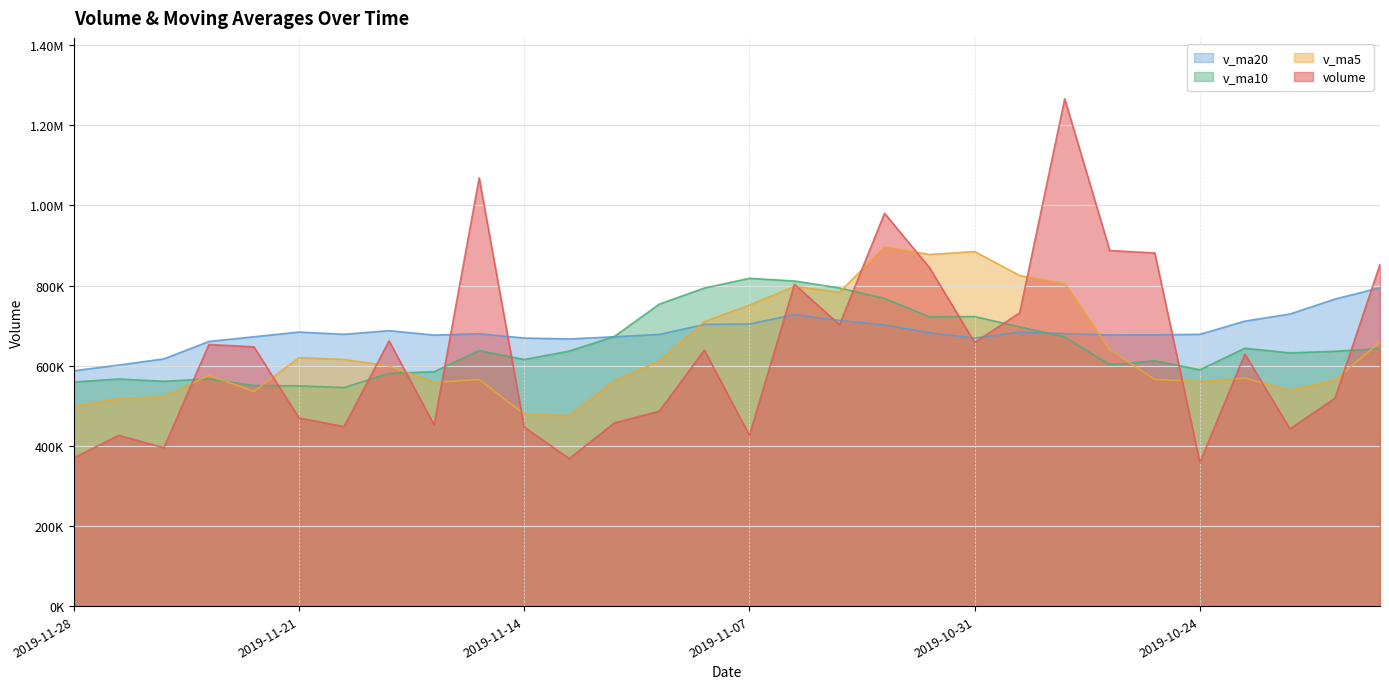

Reading left to right, list all the values displayed in this chart.

volume: 2019-11-28=369994.3	2019-11-27=426223.0	2019-11-26=395474.1	2019-11-25=652973.4	2019-11-22=647142.6	2019-11-21=469628.7	2019-11-20=448091.9	2019-11-19=661975.6	2019-11-18=452153.8	2019-11-15=1068819.1	2019-11-14=446689.3	2019-11-13=368255.8	2019-11-12=457153.4	2019-11-11=486465.8	2019-11-08=638968.2	2019-11-07=426004.3	2019-11-06=803382.2	2019-11-05=702190.6	2019-11-04=980450.9	2019-11-01=844422.3	2019-10-31=658135.8	2019-10-30=731872.6	2019-10-29=1266193.5	2019-10-28=887535.6	2019-10-25=881362.5	2019-10-24=358485.5	2019-10-23=629258.0	2019-10-22=442238.2	2019-10-21=518818.2	2019-10-18=852968.2
v_ma5: 2019-11-28=498361.5	2019-11-27=518288.3	2019-11-26=522662.1	2019-11-25=575962.4	2019-11-22=535798.5	2019-11-21=620133.8	2019-11-20=615545.9	2019-11-19=599578.7	2019-11-18=558614.3	2019-11-15=565476.7	2019-11-14=479506.5	2019-11-13=475369.5	2019-11-12=562394.8	2019-11-11=611402.2	2019-11-08=710199.2	2019-11-07=751290.1	2019-11-06=797716.4	2019-11-05=783414.4	2019-11-04=896215.0	2019-11-01=877632.0	2019-10-31=885020.0	2019-10-30=825089.9	2019-10-29=804567.0	2019-10-28=639776.0	2019-10-25=566032.5	2019-10-24=560353.6	2019-10-23=569046.7	2019-10-22=538940.2	2019-10-21=564883.3	2019-10-18=658837.3
v_ma10: 2019-11-28=559247.7	2019-11-27=566917.2	2019-11-26=561120.4	2019-11-25=567288.4	2019-11-22=550637.6	2019-11-21=549820.2	2019-11-20=545457.7	2019-11-19=580986.8	2019-11-18=585008.2	2019-11-15=637838.0	2019-11-14=615398.3	2019-11-13=636542.9	2019-11-12=672904.6	2019-11-11=753808.6	2019-11-08=793915.6	2019-11-07=818155.0	2019-11-06=811403.2	2019-11-05=793990.7	2019-11-04=767995.5	2019-11-01=721832.2	2019-10-31=722686.8	2019-10-30=697068.3	2019-10-29=671753.6	2019-10-28=602329.7	2019-10-25=612434.9	2019-10-24=589863.5	2019-10-23=643663.3	2019-10-22=632034.7	2019-10-21=636172.4	2019-10-18=642766.2
v_ma20: 2019-11-28=587323.0	2019-11-27=601730.0	2019-11-26=617012.5	2019-11-25=660548.5	2019-11-22=672276.6	2019-11-21=683987.6	2019-11-20=678430.4	2019-11-19=687488.8	2019-11-18=676501.9	2019-11-15=679835.1	2019-11-14=669042.6	2019-11-13=666805.6	2019-11-12=672329.1	2019-11-11=678069.1	2019-11-08=703175.3	2019-11-07=704009.3	2019-11-06=727533.2	2019-11-05=713012.7	2019-11-04=702083.9	2019-11-01=682299.2	2019-10-31=669158.2	2019-10-30=683665.0	2019-10-29=680262.8	2019-10-28=676804.0	2019-10-25=677079.8	2019-10-24=678357.4	2019-10-23=711327.2	2019-10-22=728961.6	2019-10-21=766327.2	2019-10-18=794703.3